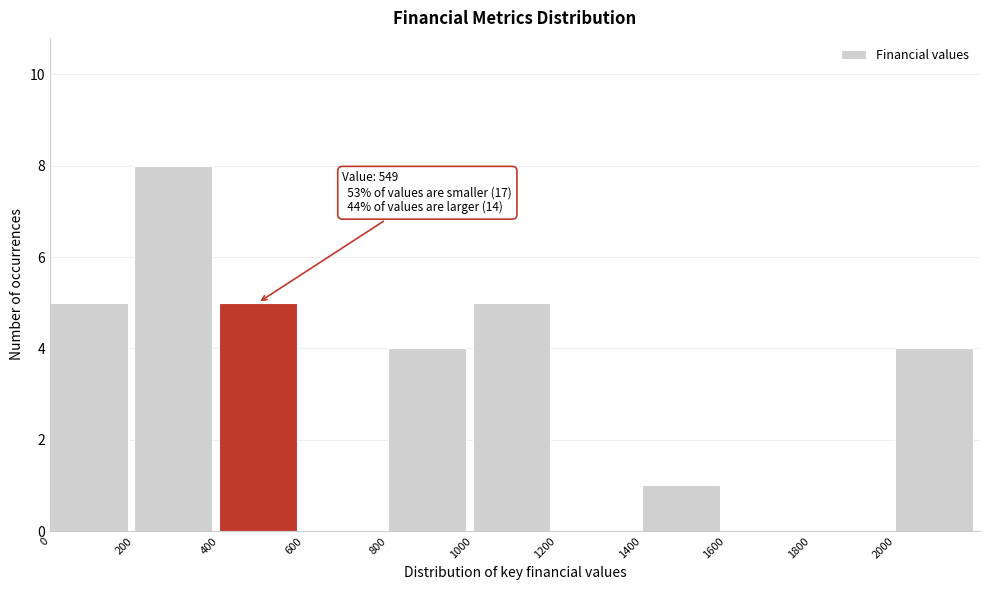

Over which range of the x-axis is the bar tallest?

200 to 400